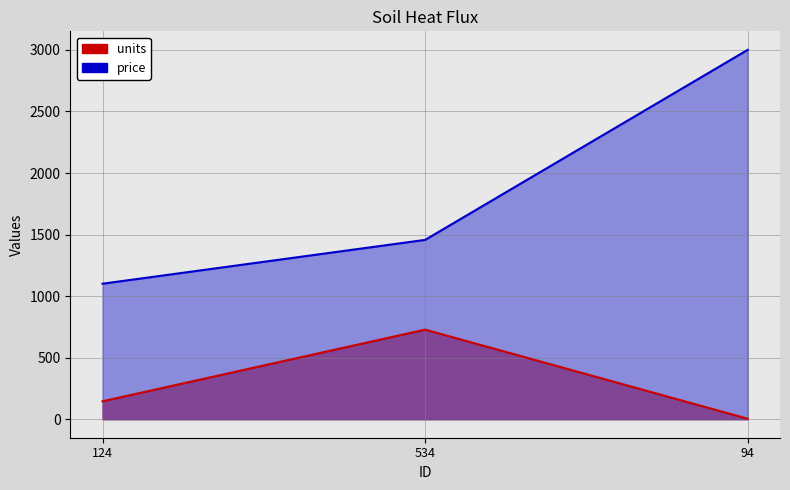

Between 124 and 534, which series saw the biggest shift?

units